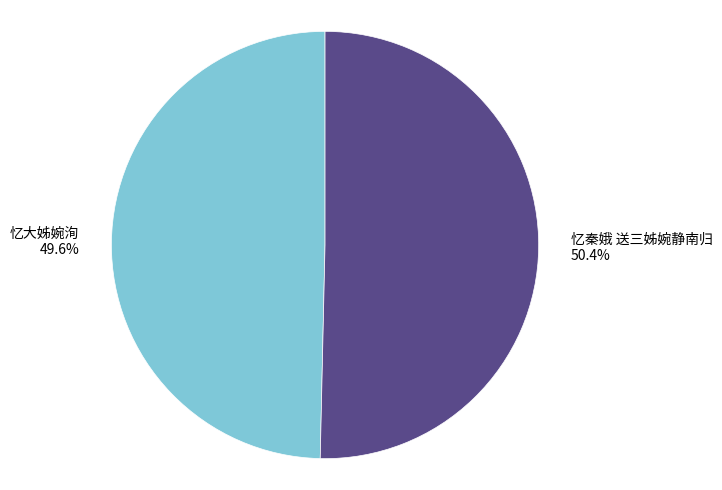

Is the sum of 忆大姊婉洵 and 忆秦娥 送三姊婉静南归 greater than half?

Yes